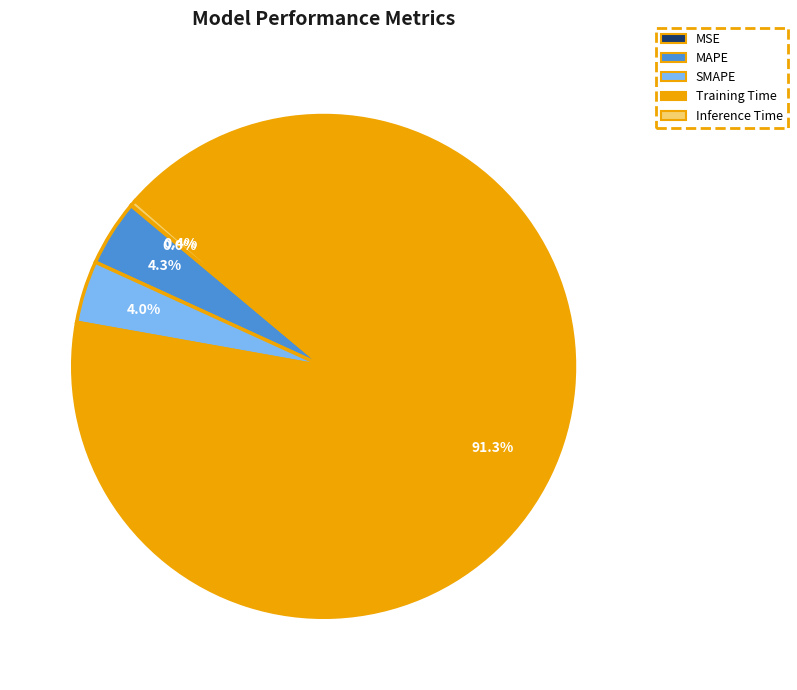

What percentage is NOT represented by Training Time?

8.7%